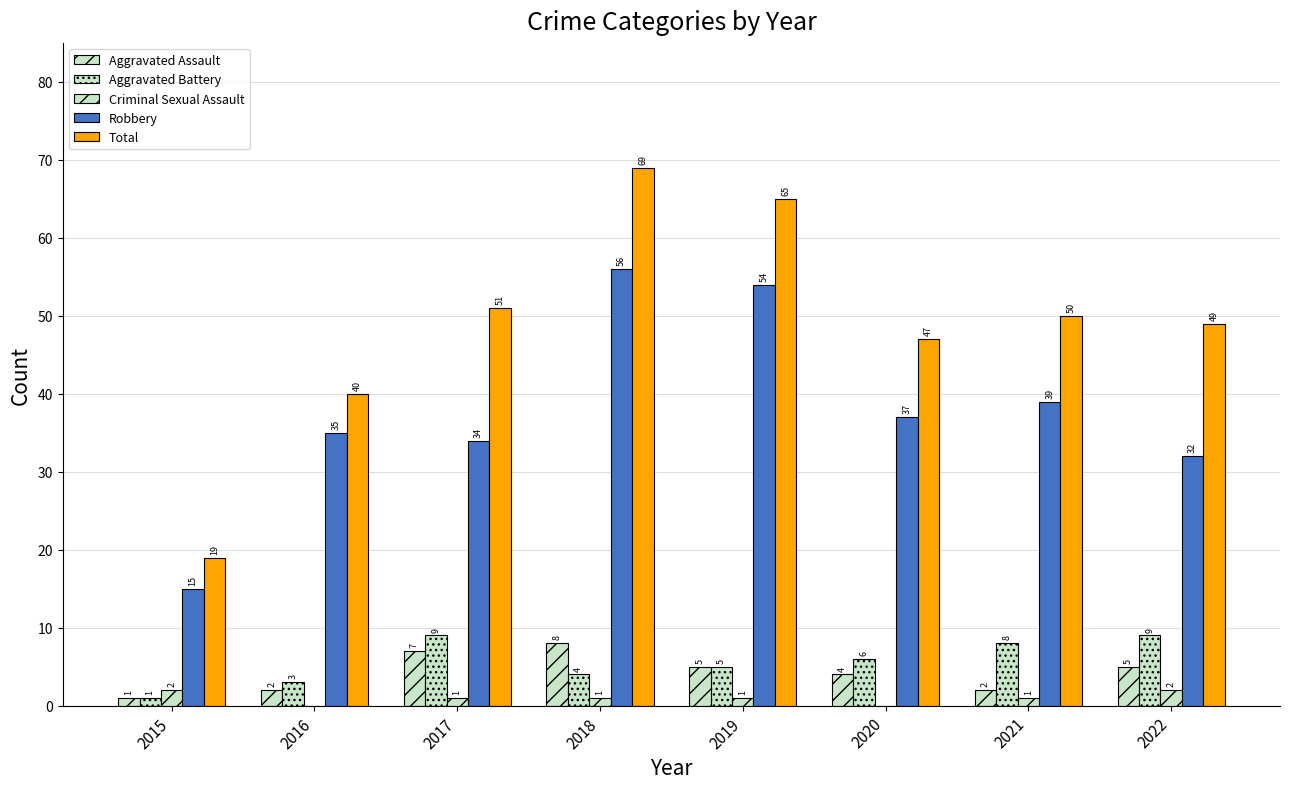

Where does the Aggravated Assault series first go above 5?

2017